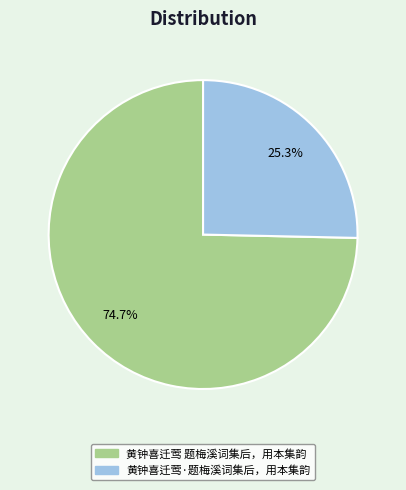

To the nearest percent, what percentage of the pie is 黄钟喜迁莺·题梅溪词集后，用本集韵?

25%